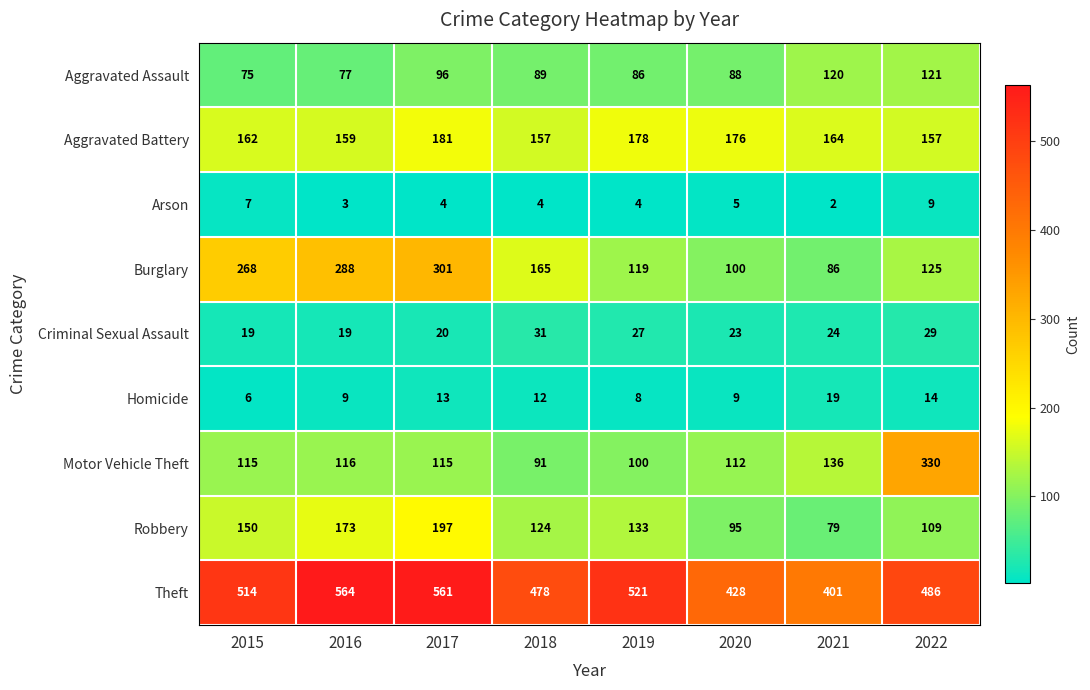

At how many categories does at least one series exceed 398?

8